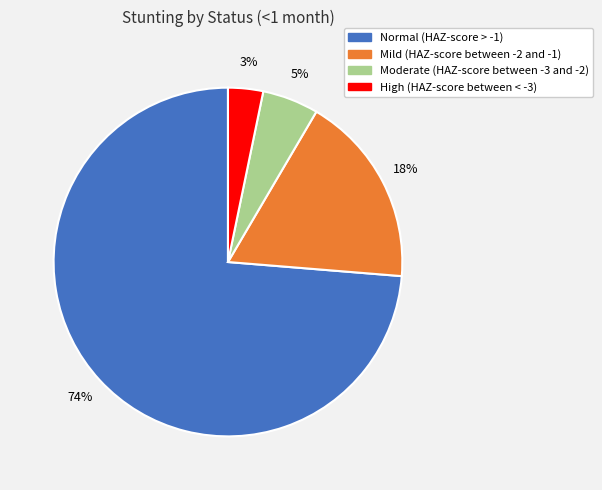

Is there any slice that represents more than half of the pie?

Yes